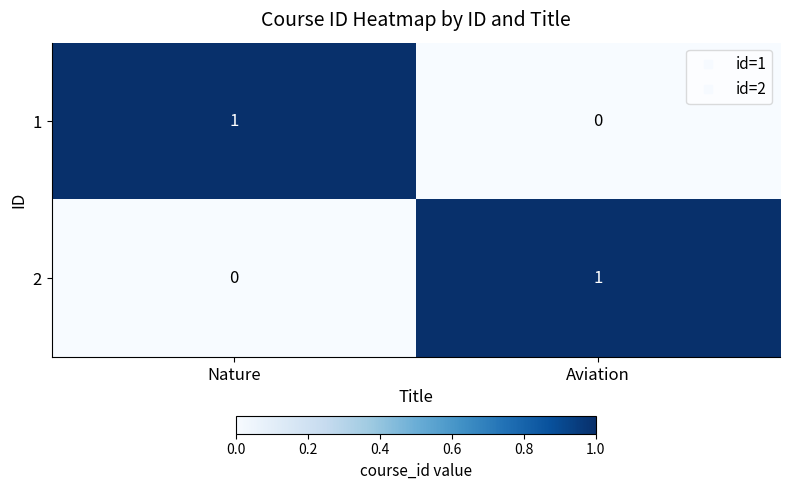

Is it true that 1 equals 0 at Aviation?

True